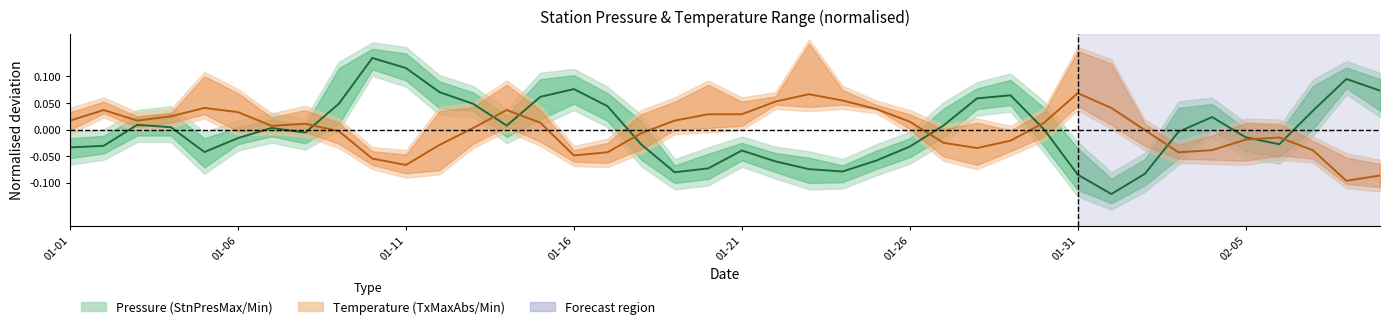

What is the difference between the maximum and second lowest values in the Tx series?

0.2